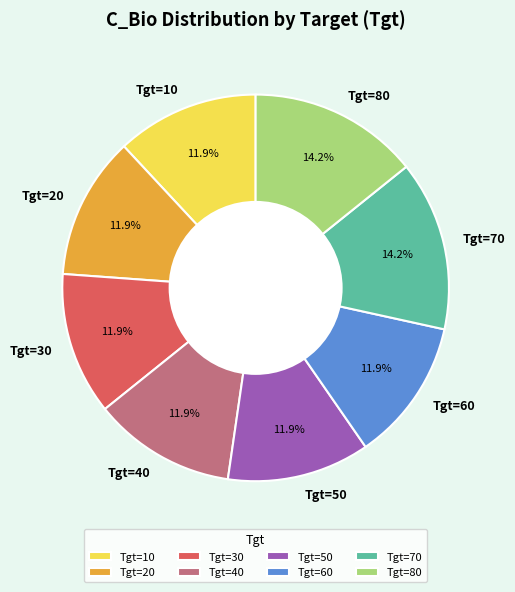

To the nearest percent, what is the difference between the largest and smallest slice percentages?

2%